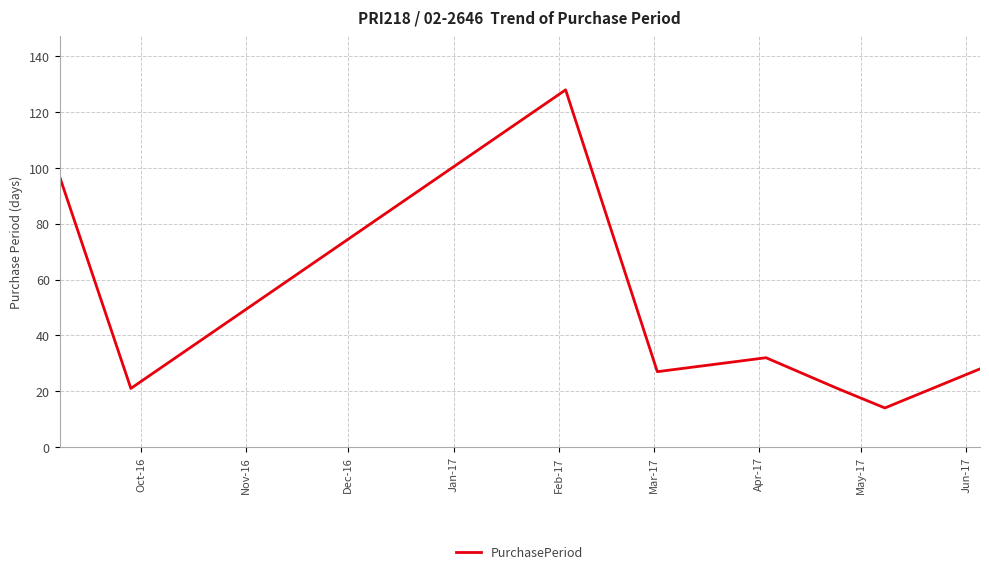

How many interior local valleys (lower than both neighbors) does the data have?

3